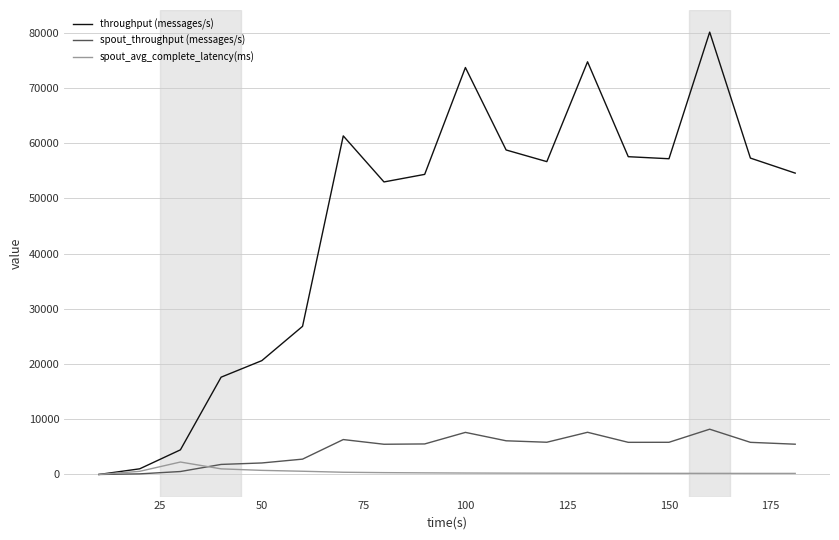

How many values in the spout_avg_complete_latency(ms) series exceed 259?

9